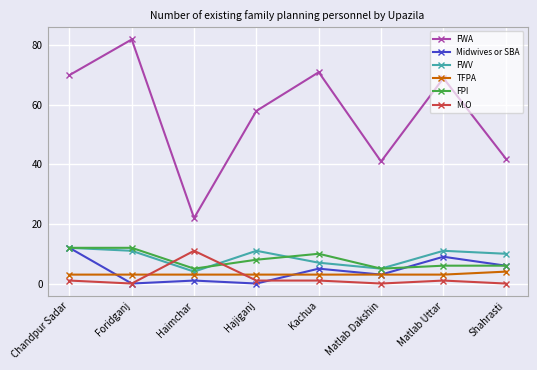

Where is the first local minimum for Midwives or SBA?

Foridganj